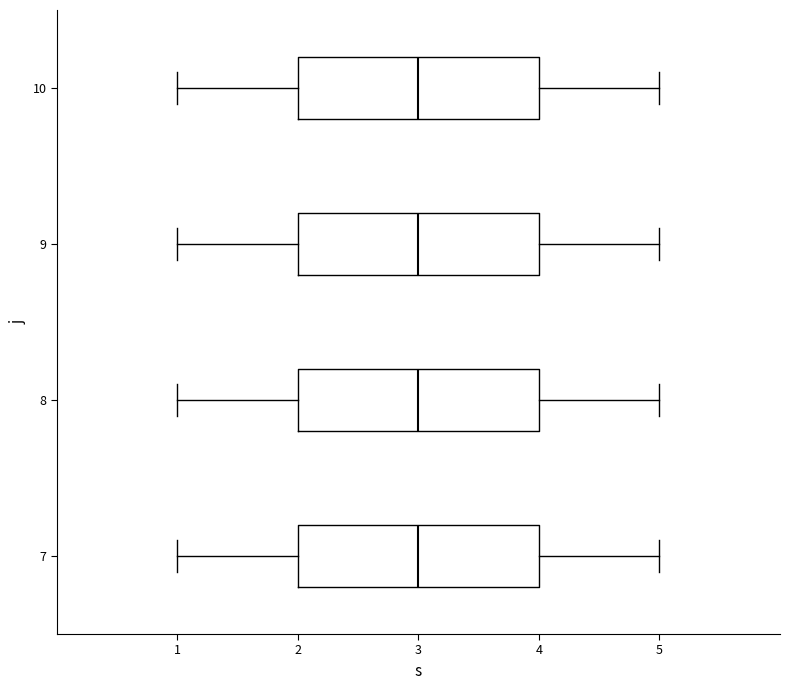

Reading bottom to top, read every box against the x-axis: the position of its median line, the range the box covers, and the ends of its whiskers. The values are not printed on the chart, so give them approximately, as read against the axis.

7: median 3, box 2 to 4, whiskers 1 to 5
8: median 3, box 2 to 4, whiskers 1 to 5
9: median 3, box 2 to 4, whiskers 1 to 5
10: median 3, box 2 to 4, whiskers 1 to 5